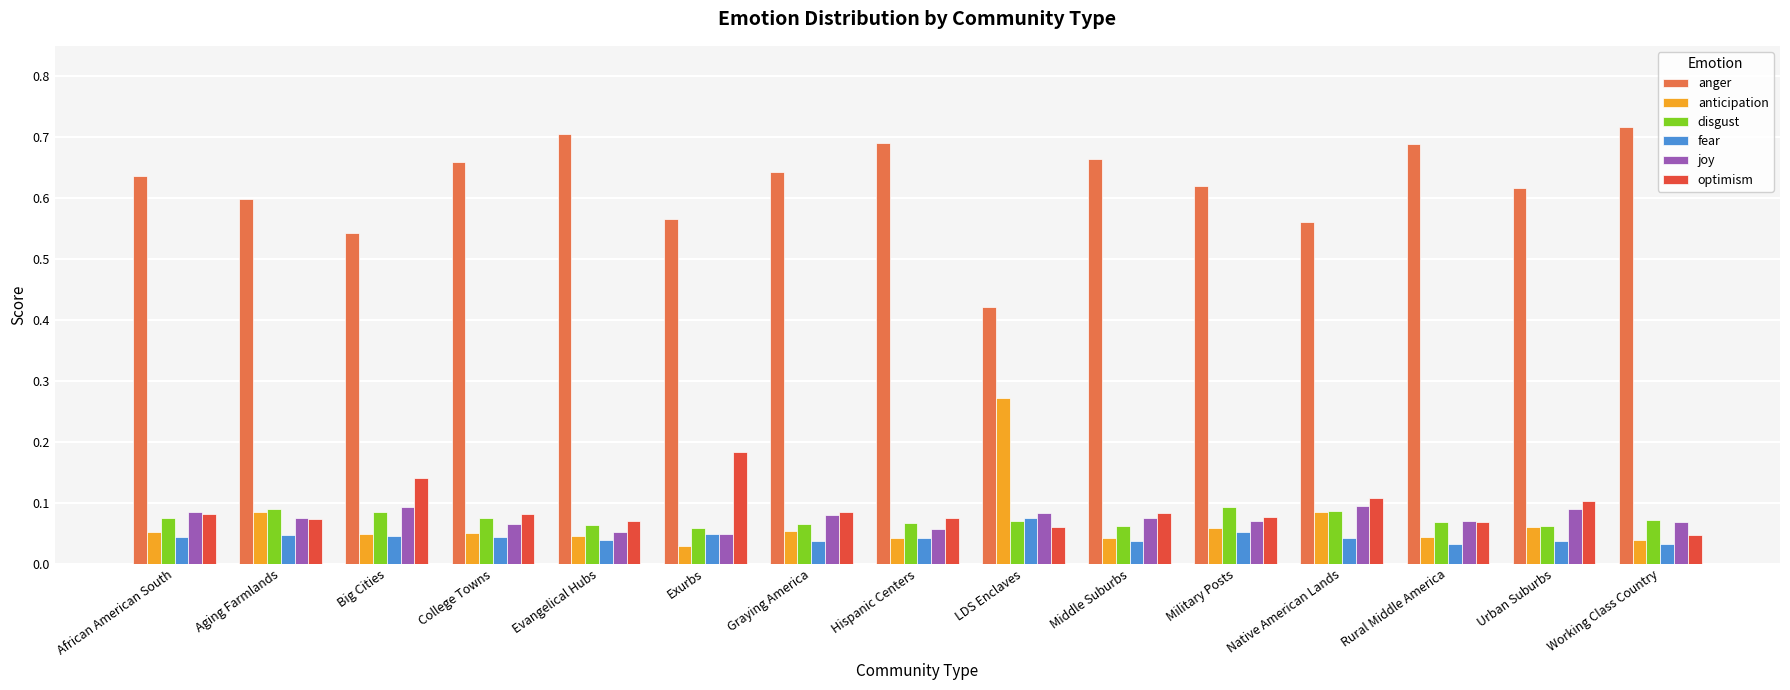

What is the sum of all disgust values?

1.1